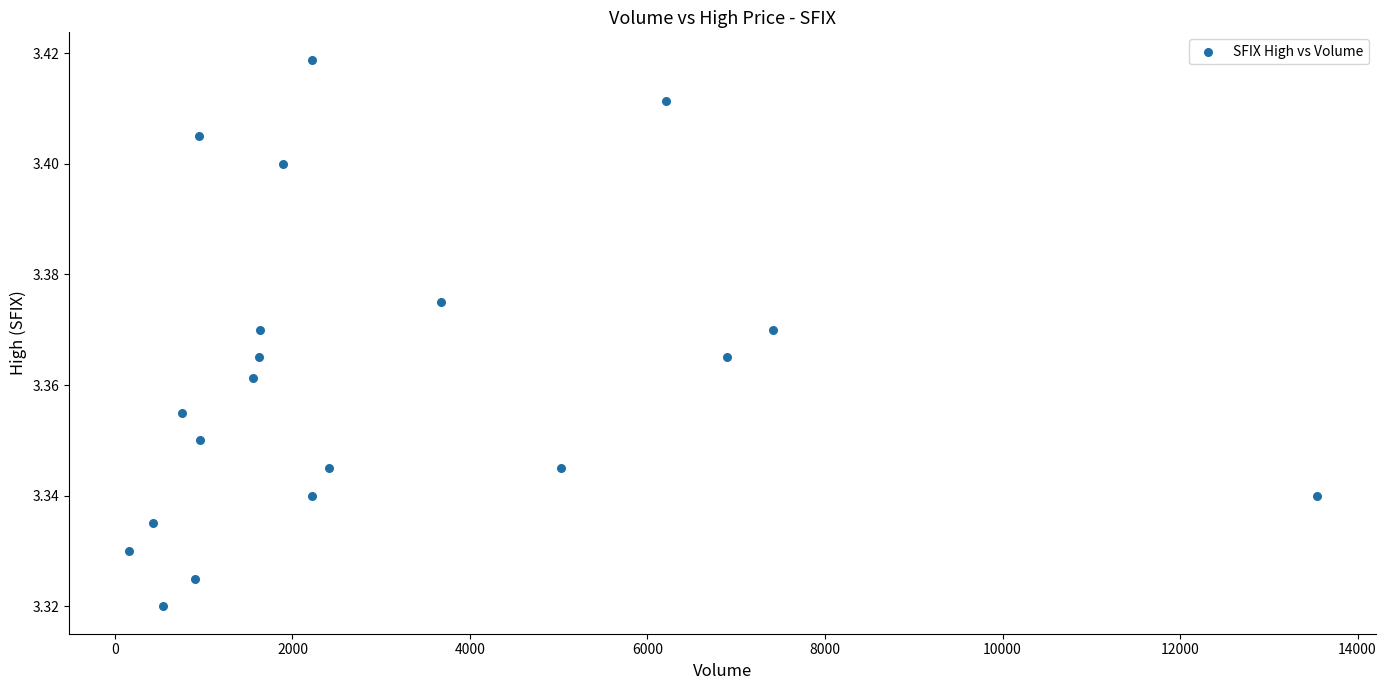

What is the range of X values (max minus min)?

13384.0